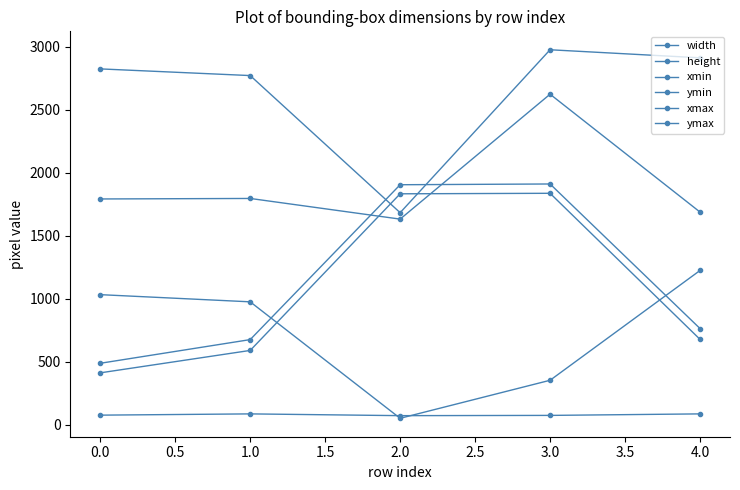

Is the value of ymax at 1.0 greater than the value of ymin at 0.0?

Yes